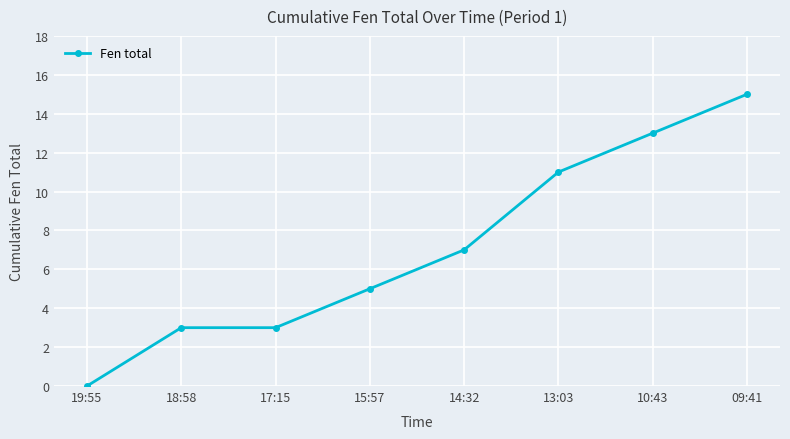

Is it true that the value at 19:55 is -9?

False